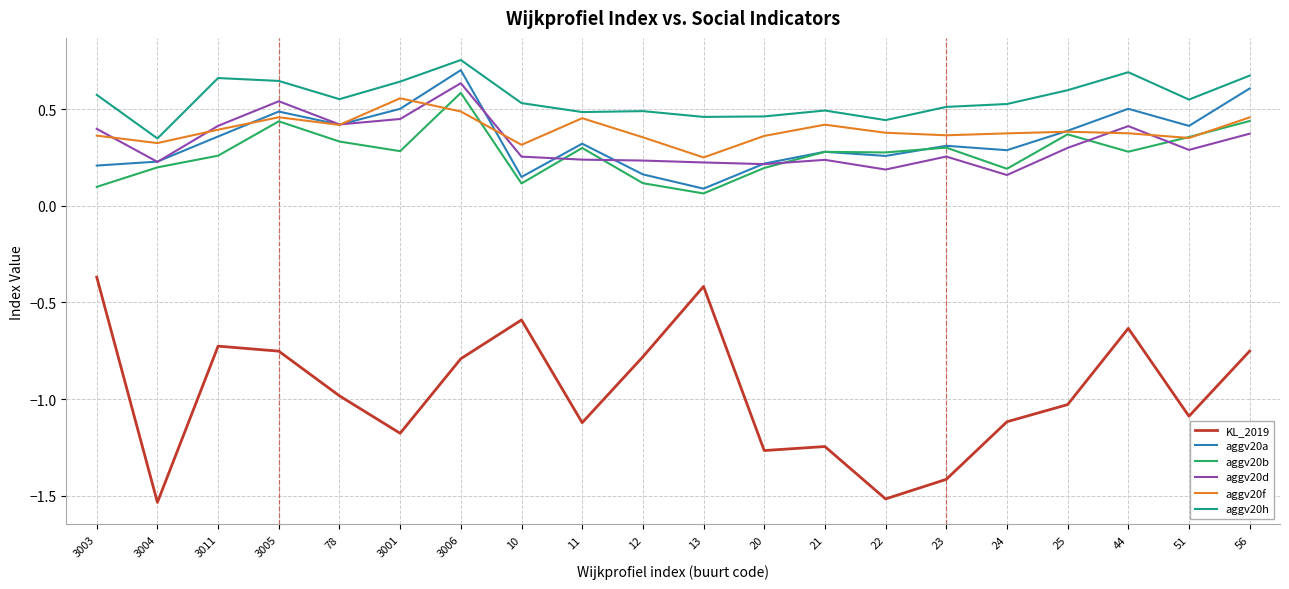

What position from the left is 24?

16